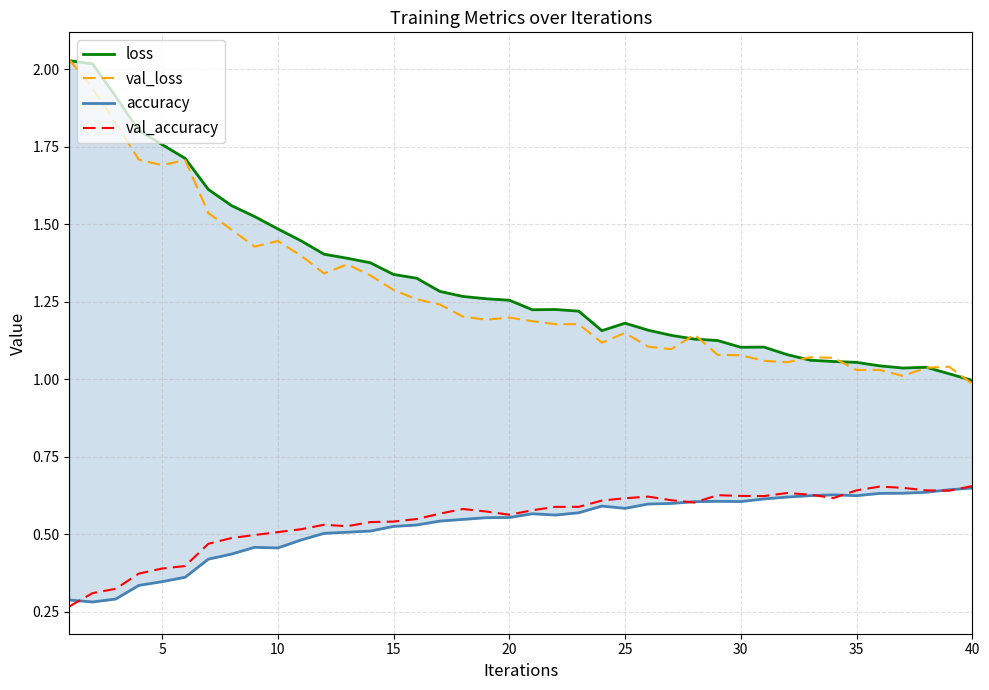

Which series has the largest total across all categories?

loss